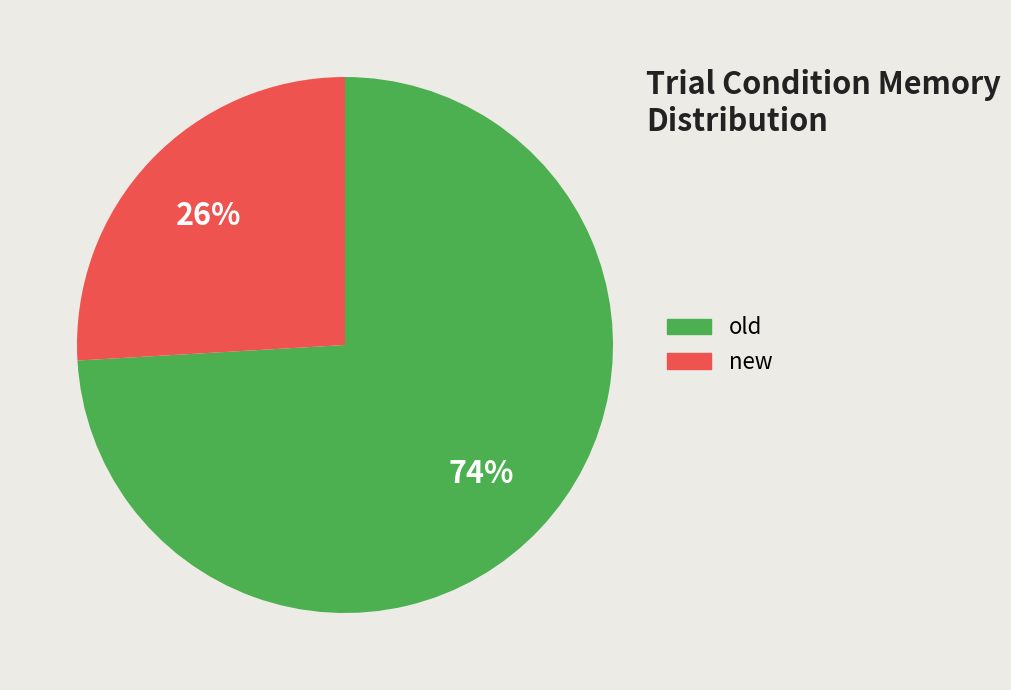

Which category accounts for the majority?

old